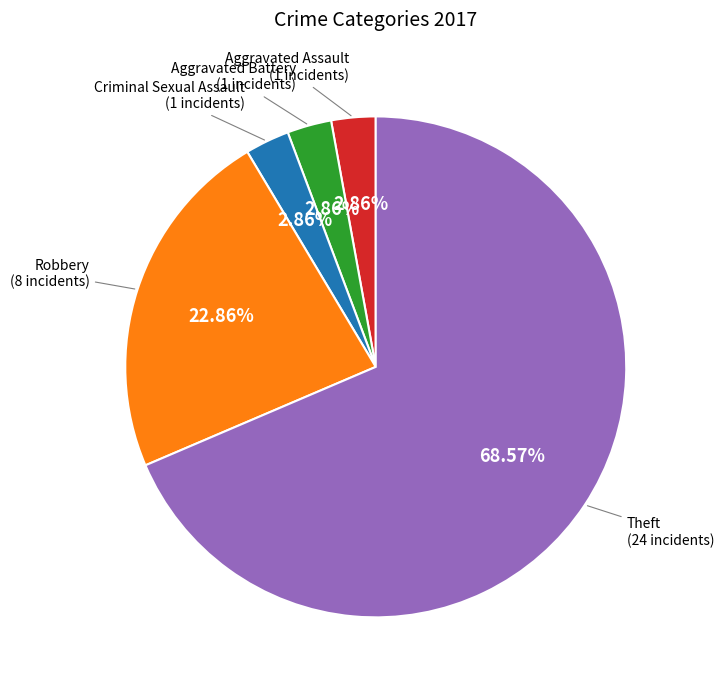

Is there a majority slice in this chart?

Yes